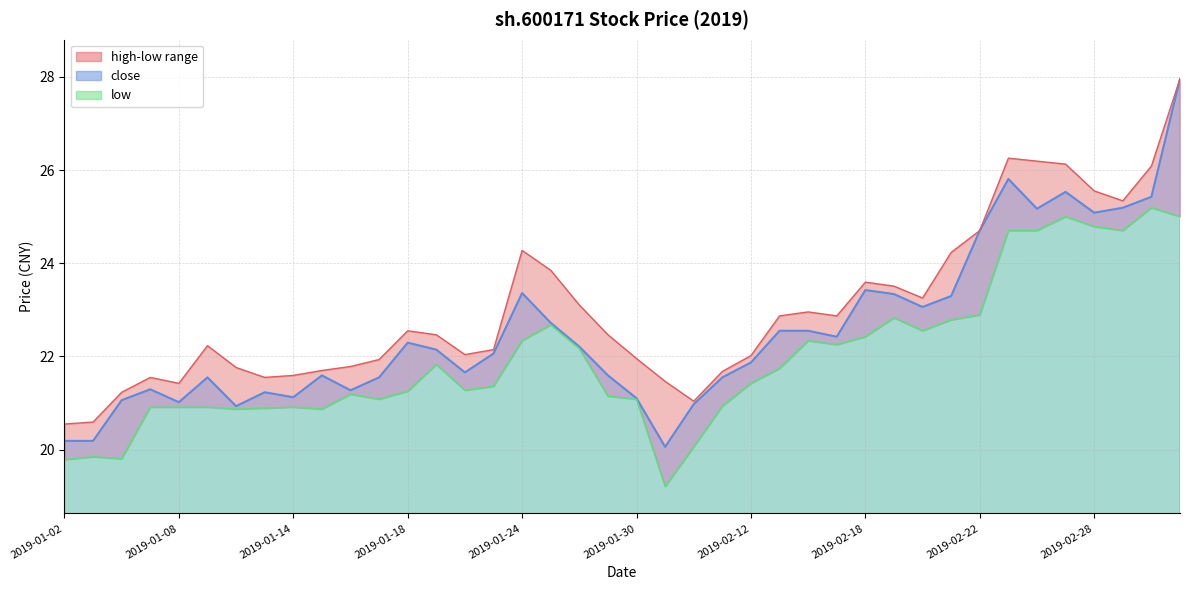

The value of close at 2019-01-25 is 22.7. True or false?

True